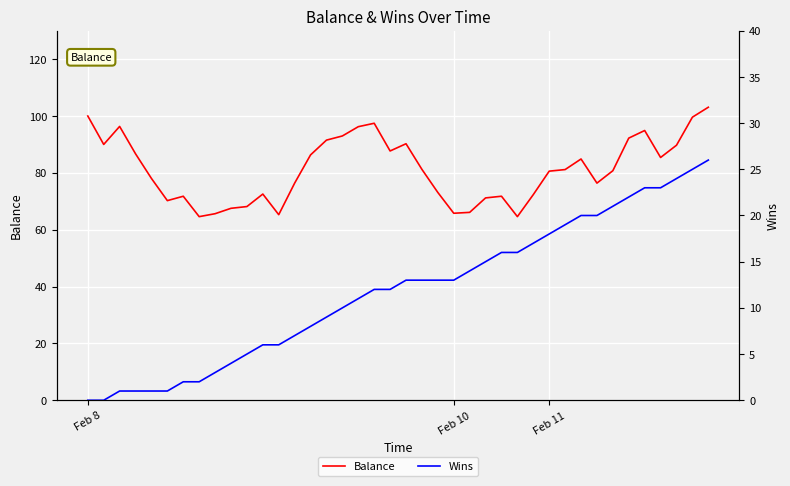

What position from the left is 30?

31